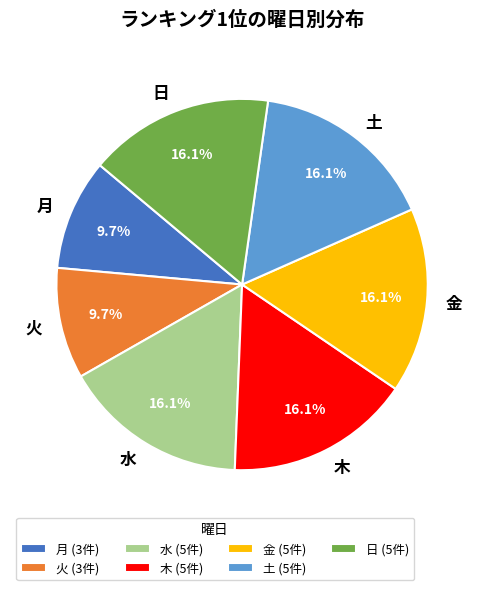

To the nearest percent, what is the difference between the largest and smallest slice percentages?

6%